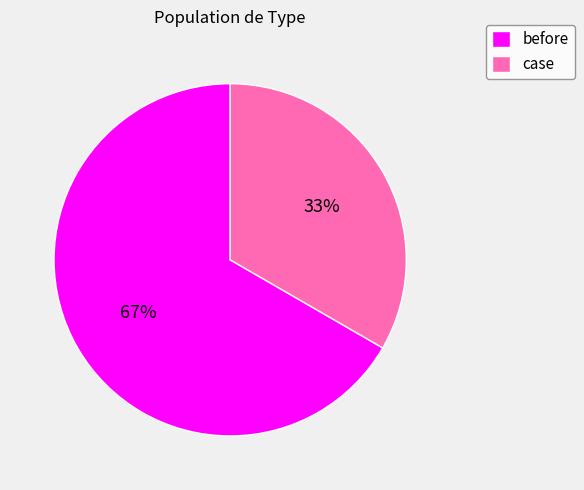

The case slice represents 47% of the pie. True or false?

False